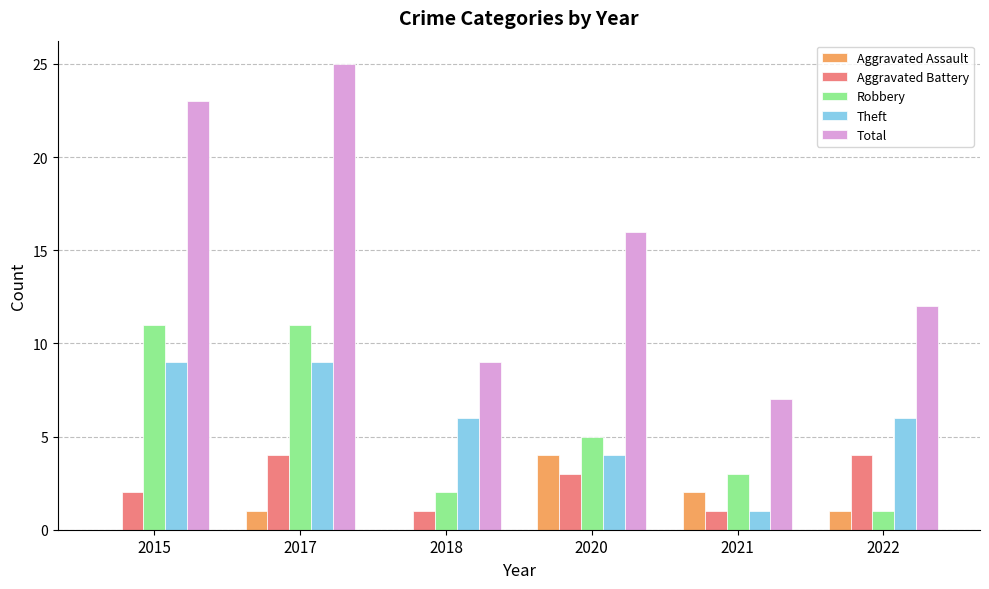

The value of Robbery at 2015 is 15. True or false?

False